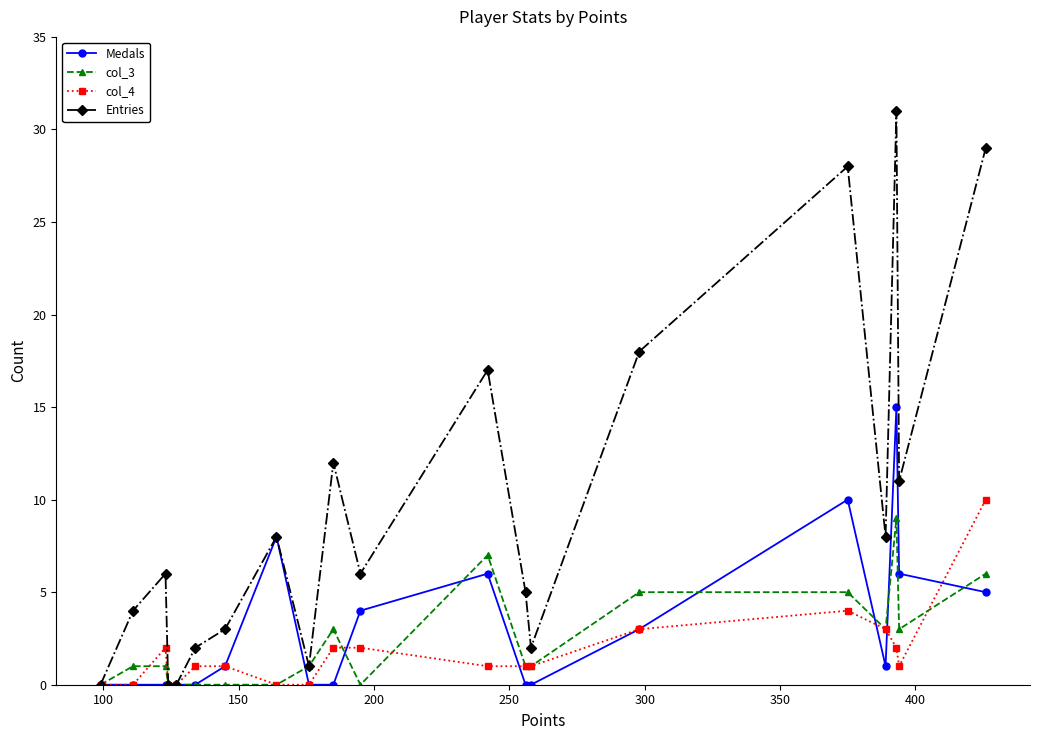

Which series has the widest spread of values?

Entries